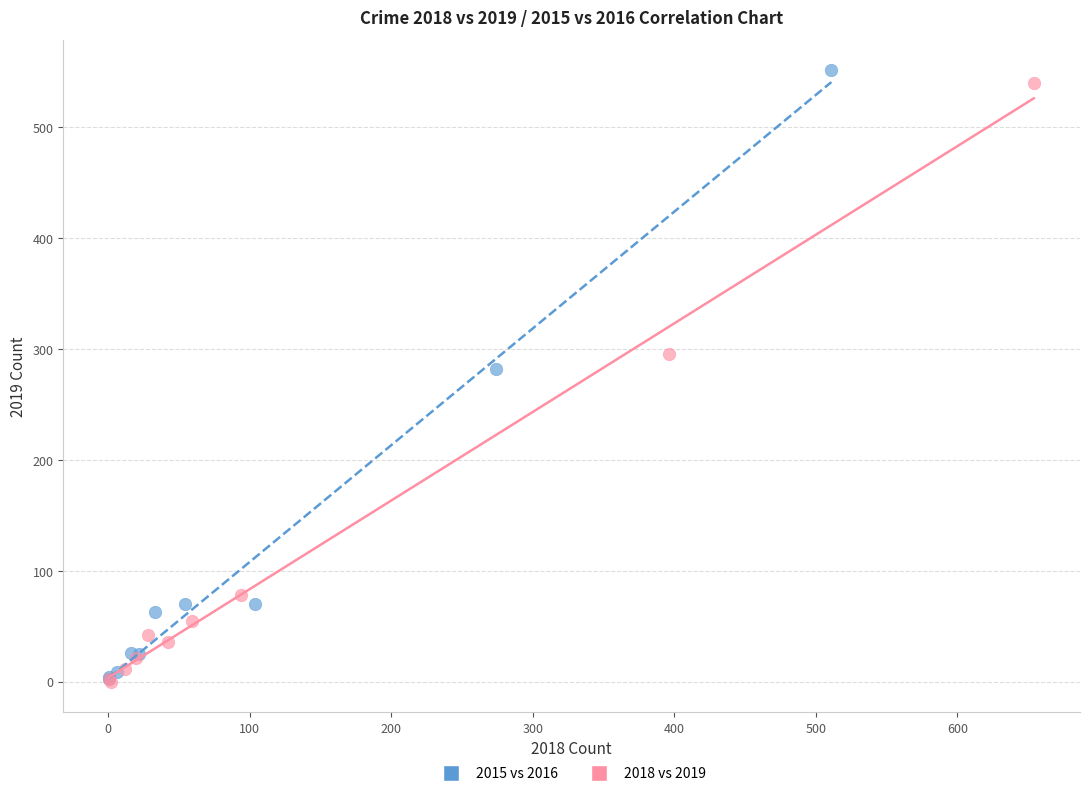

Which series has the largest Y range (max minus min)?

2015 vs 2016